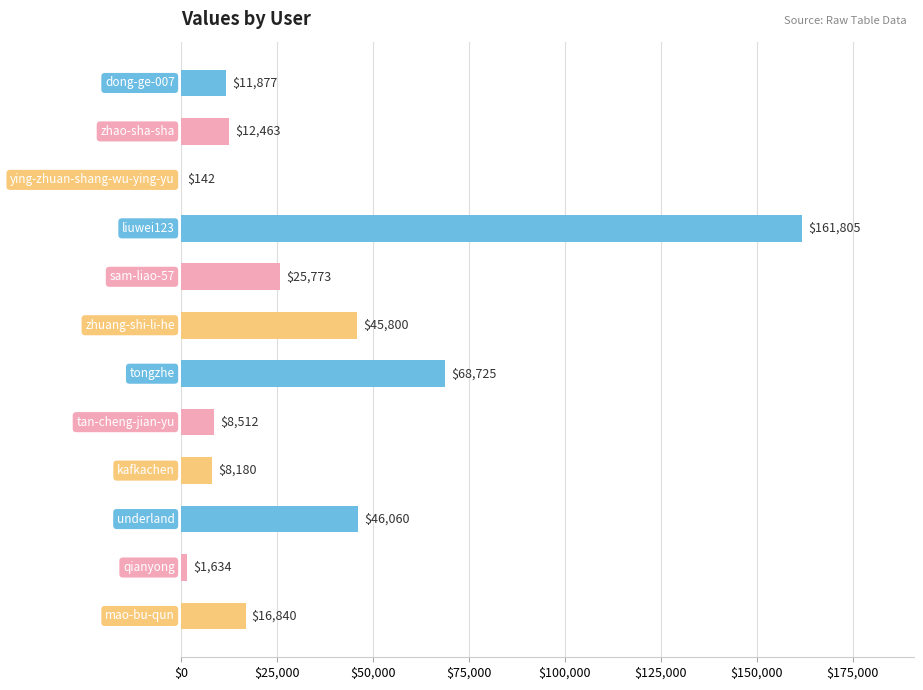

What is the maximum value shown in the chart?

161805